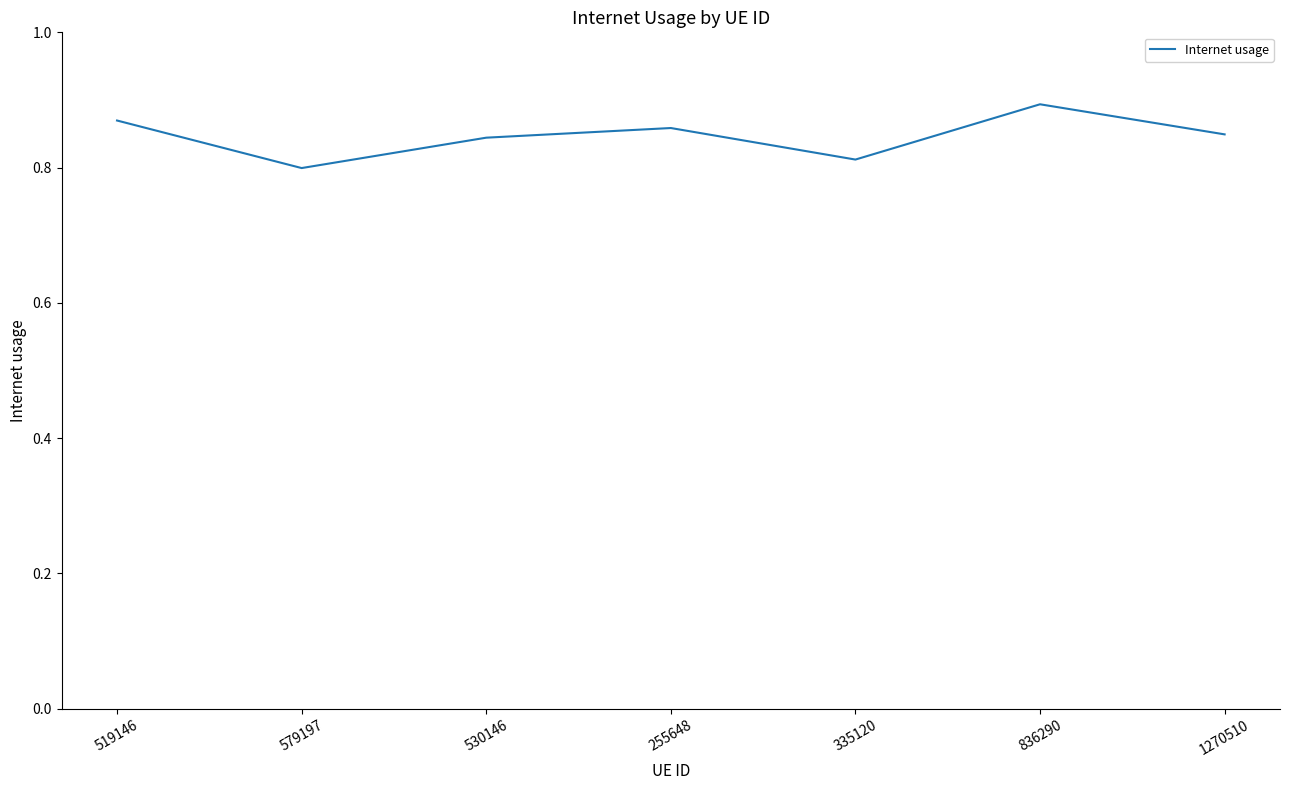

What position from the left is 579197?

2